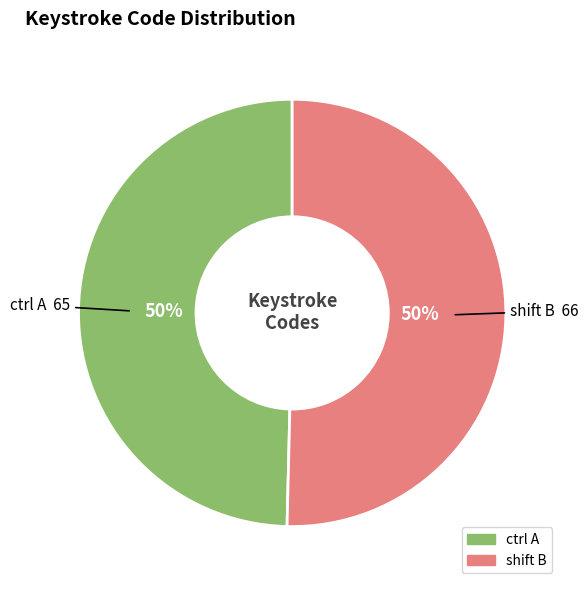

Count the number of slices in the pie.

2